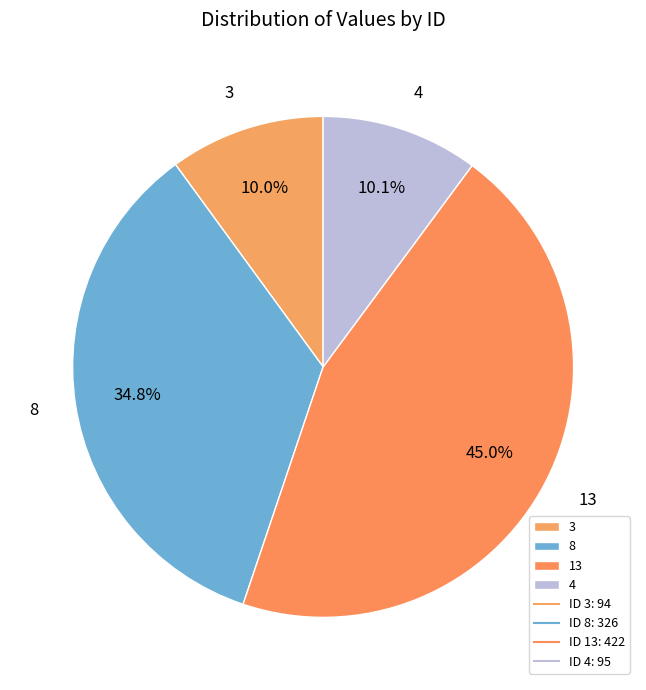

The 13 slice represents 32% of the pie. True or false?

False